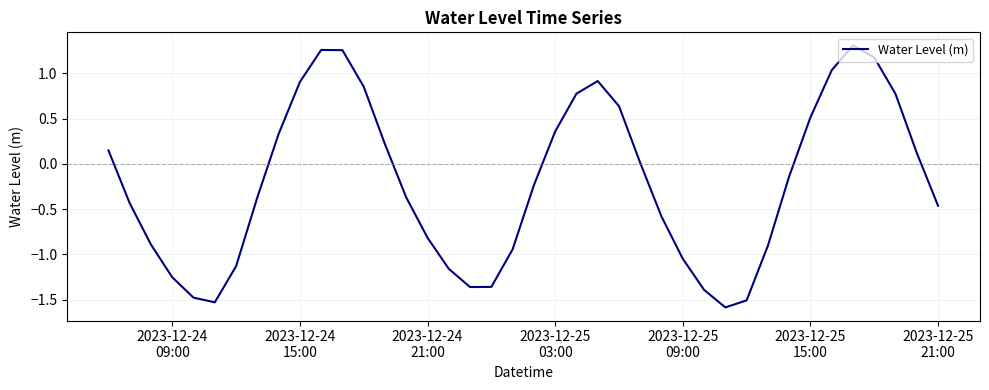

What is the smallest value displayed?

-1.6